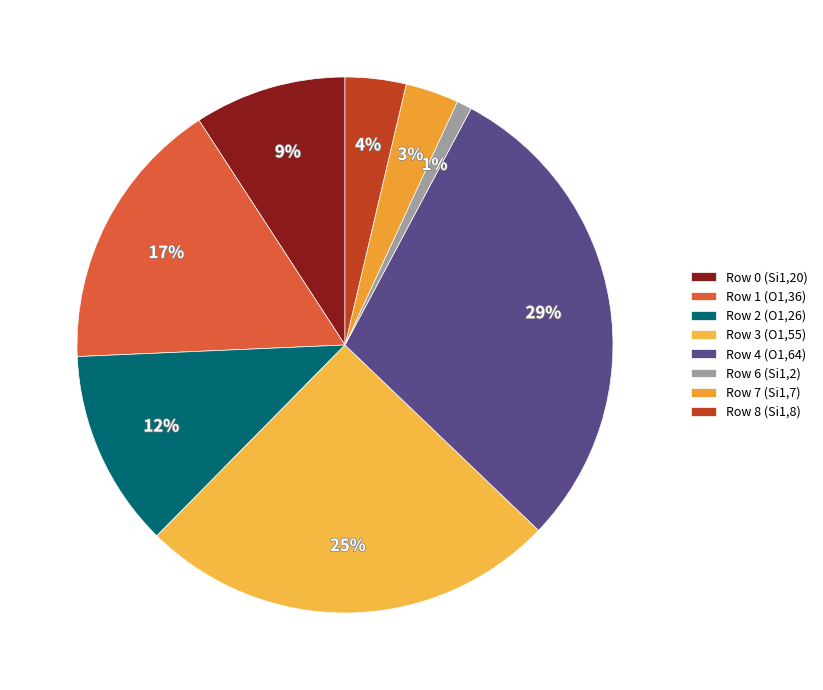

Which category has the biggest portion of the pie?

Row 4 (O1,64)